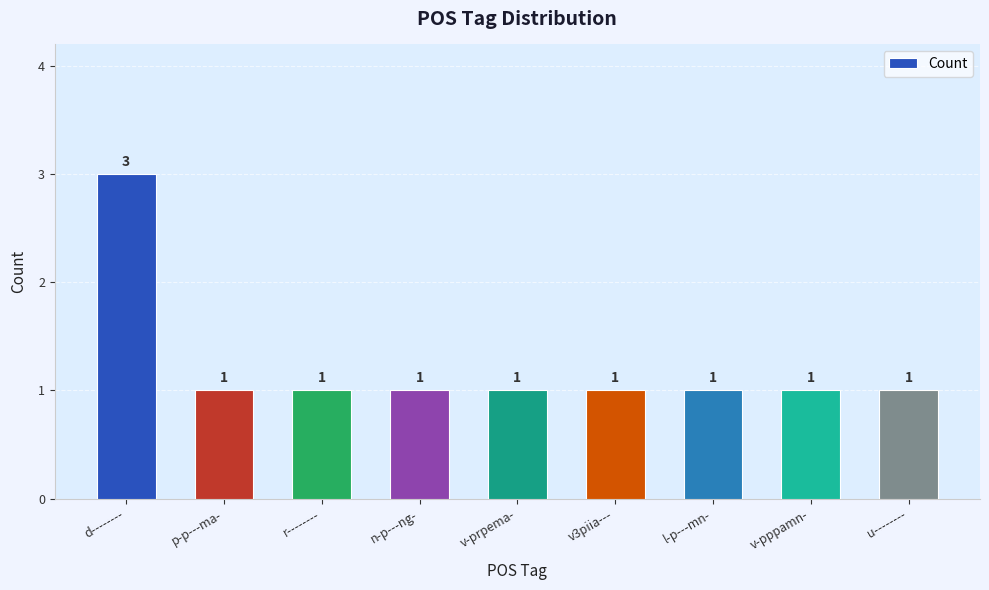

What is the average value?

1